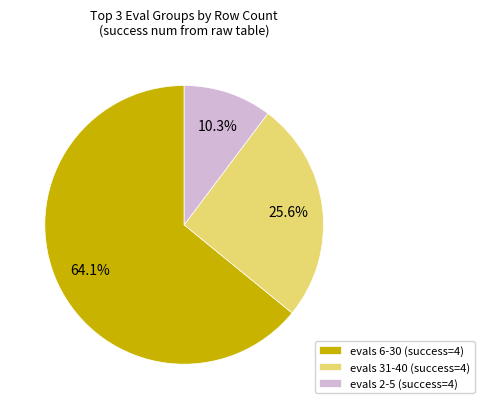

To the nearest percent, what is the average slice percentage?

33%